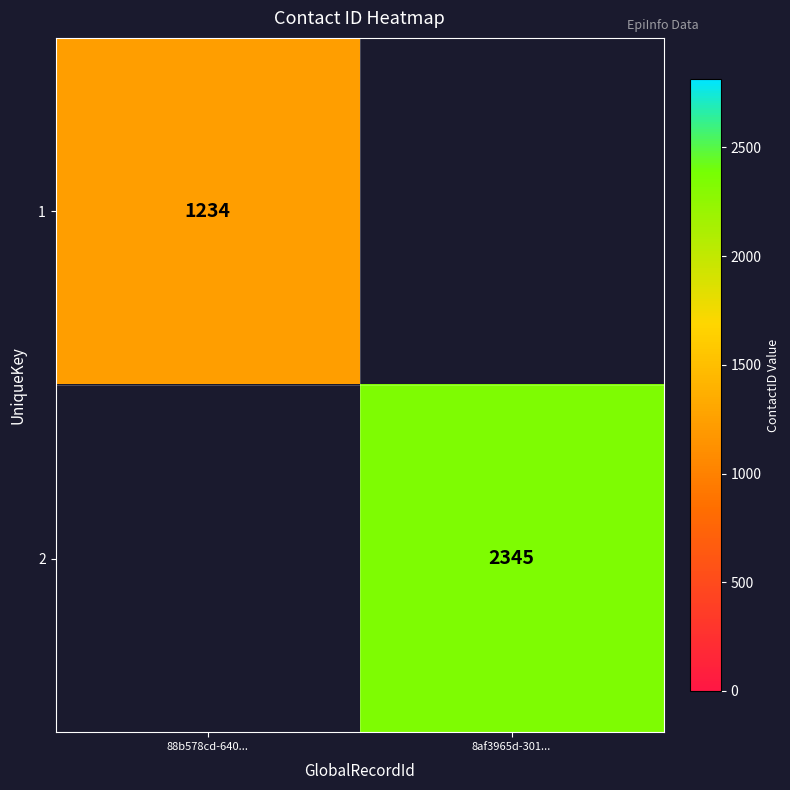

The 2 series shows 3650 at 8af3965d-301.... True or false?

False